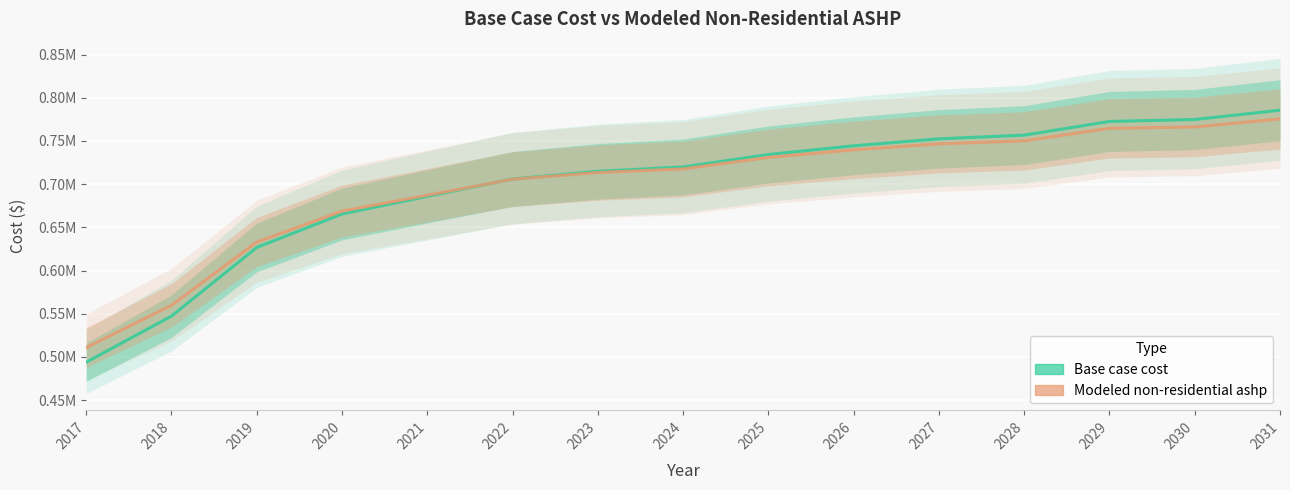

Reading right to left, transcribe all the data shown in this chart.

Base case cost: 785615.9	774863.2	772612.7	756778.0	752473.3	744413.9	734315.0	719886.0	714859.0	705988.9	685824.7	665469.6	626664.8	547207.4	493832.1
Modeled non-residential ashp: 775530.8	766203.8	764666.2	750114.8	746665.5	739746.8	730931.1	717642.8	713471.2	705741.8	687146.0	668786.9	632976.3	559649.8	510694.5